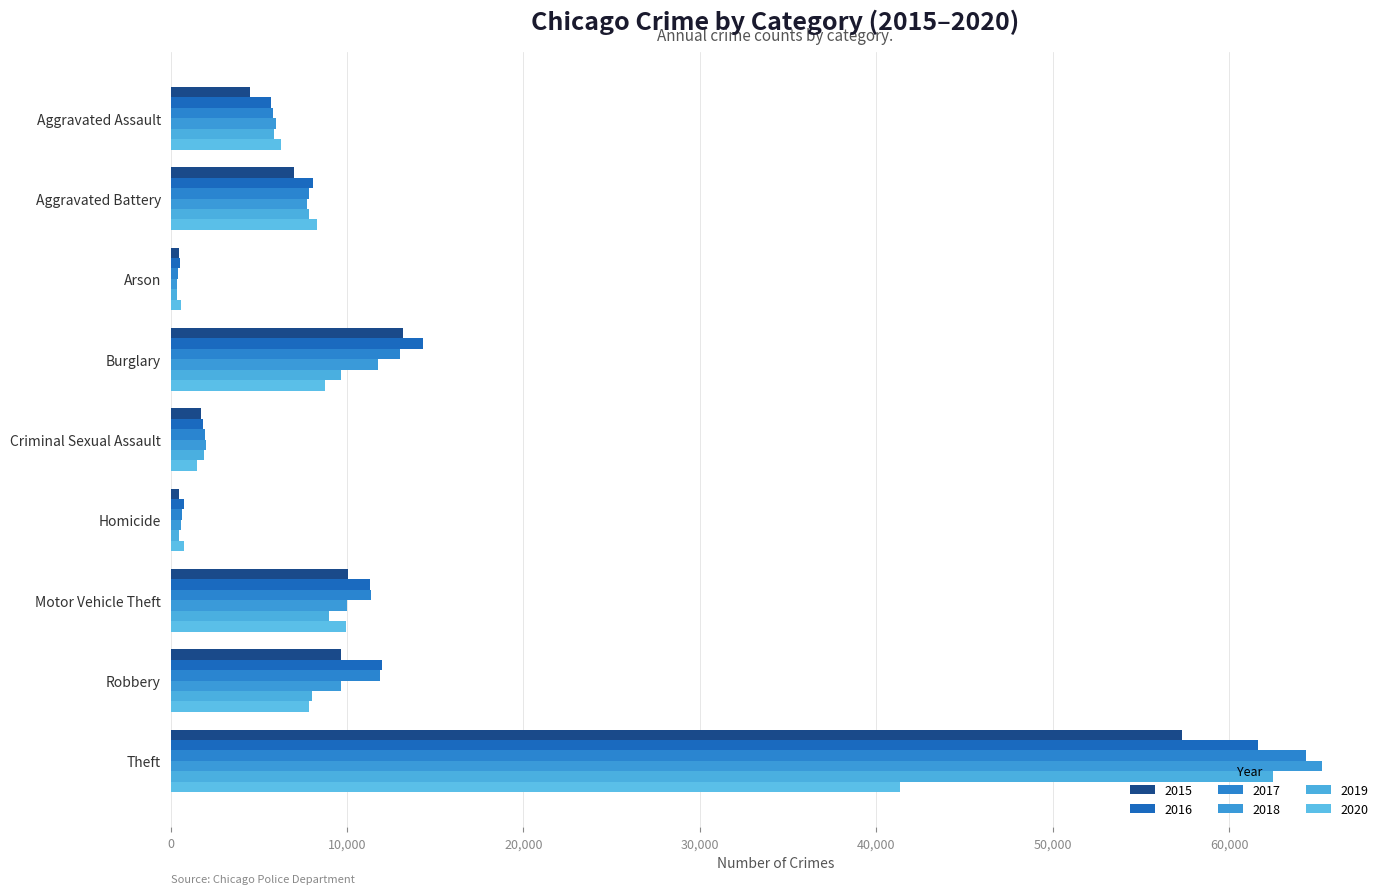

What is the difference between the 2017 values at Homicide and Robbery?

11208